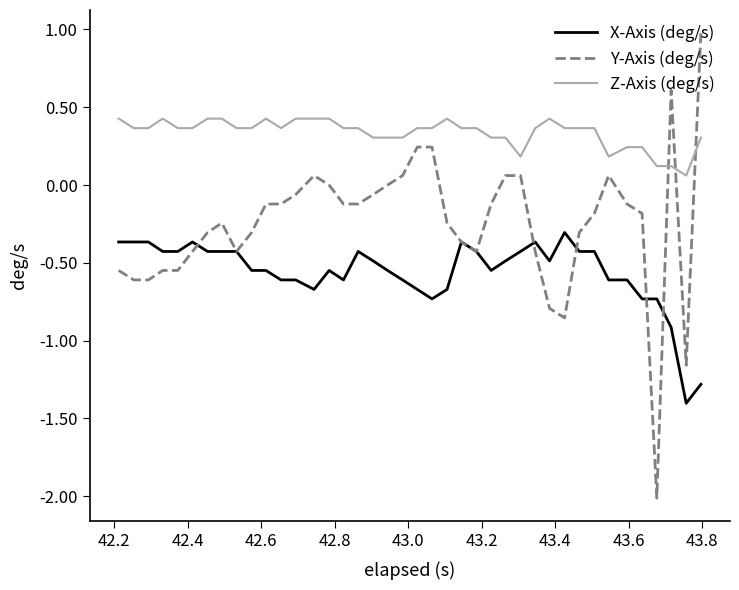

Which series has the largest range (max minus min)?

Y-Axis (deg/s)